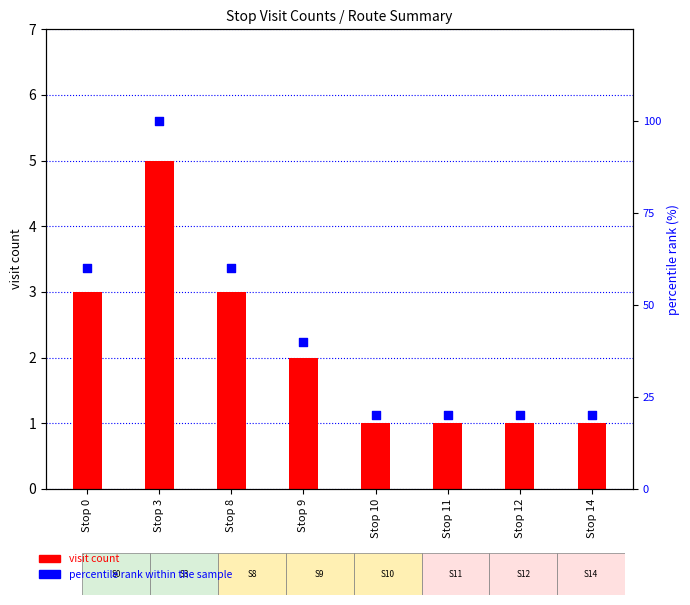

What are all the series names shown in the legend?

visit count, percentile rank within the sample